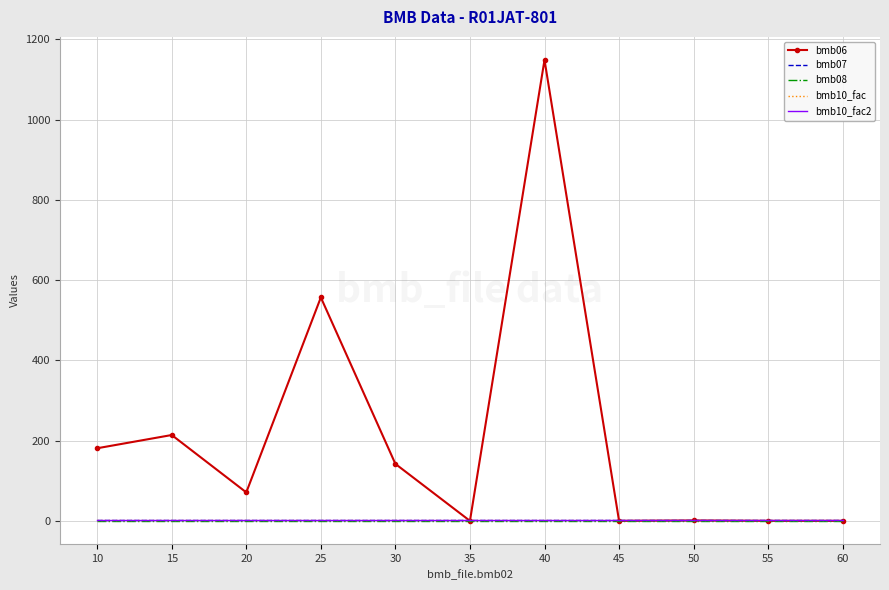

What is the sum of all bmb06 values?

2315.0